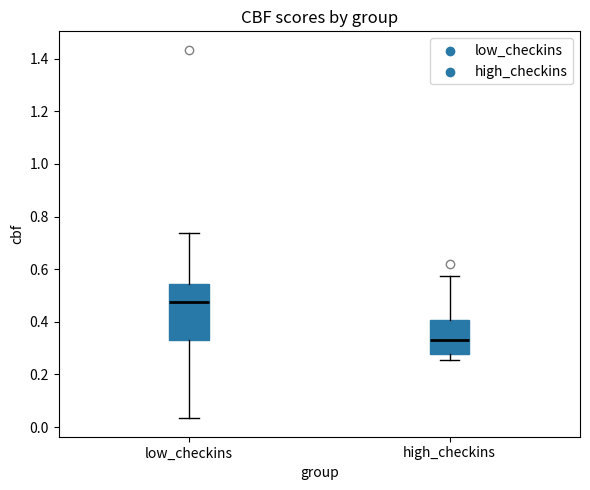

Reading left to right, transcribe this box plot: for each box, give where its median line is, the range the box spans, and where its two whiskers end, as read against the y-axis. The values are not printed on the chart, so give them approximately, as read against the axis.

low_checkins: median 0.48, box 0.32 to 0.54, whiskers 0.04 to 0.74
high_checkins: median 0.34, box 0.28 to 0.40, whiskers 0.26 to 0.58